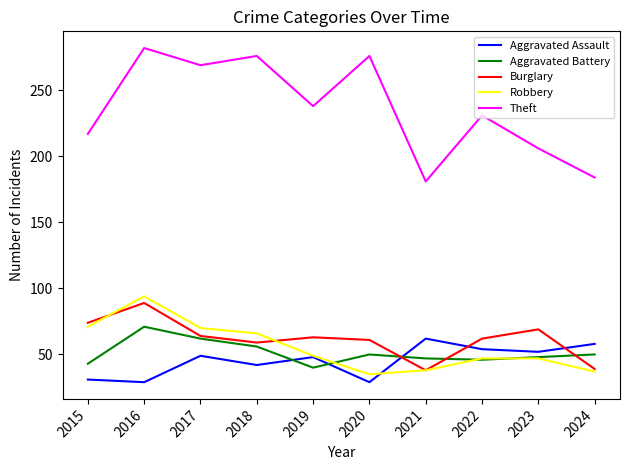

Is it true that Burglary equals 101 at 2022?

False